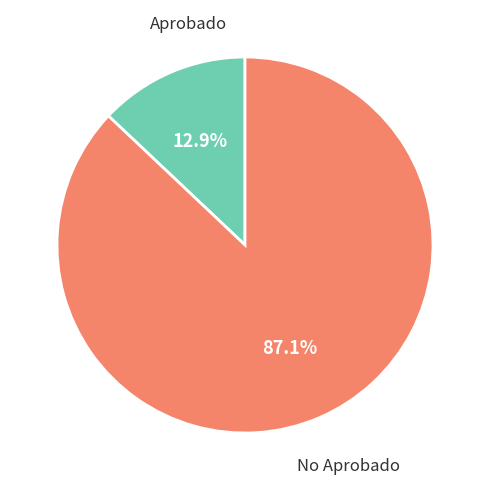

Is there a majority slice in this chart?

Yes